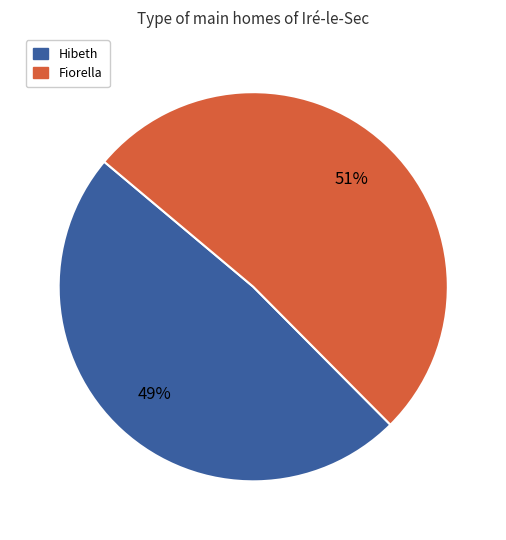

Rank the categories by value from highest to lowest.

Fiorella, Hibeth